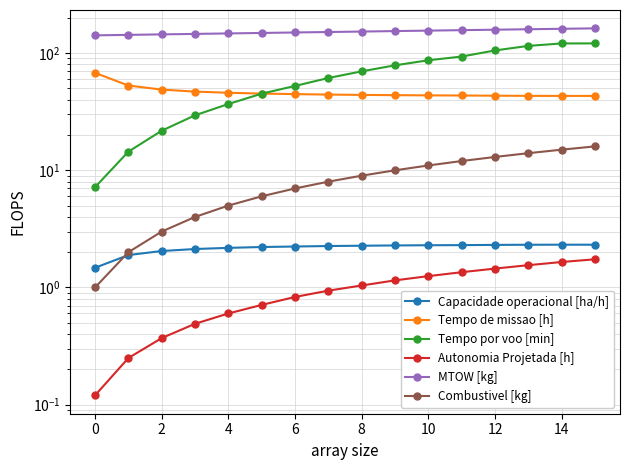

What are all the series names shown in the legend?

Capacidade operacional [ha/h], Tempo de missao [h], Tempo por voo [min], Autonomia Projetada [h], MTOW [kg], Combustivel [kg]